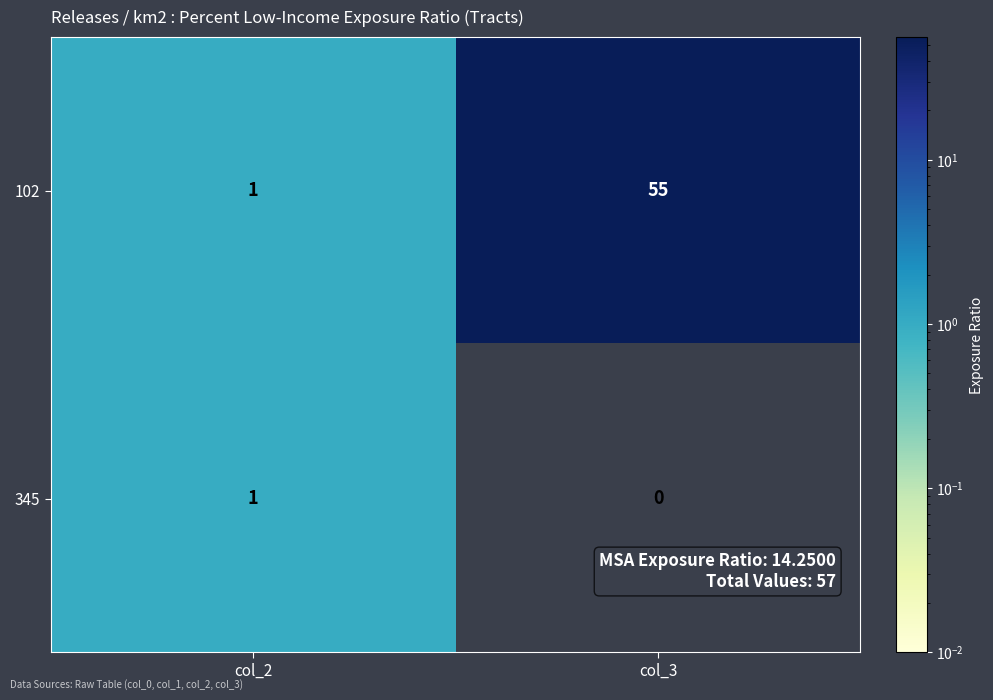

True or false: 102 has a value of 55 at col_3.

True